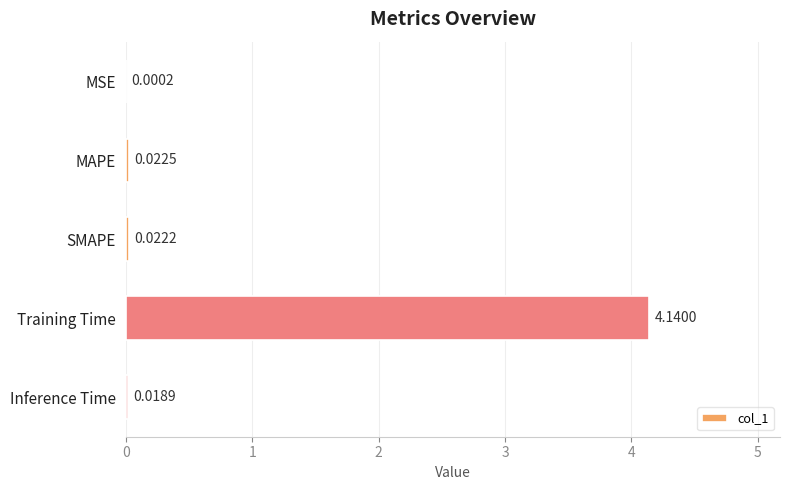

What is the average value?

0.8